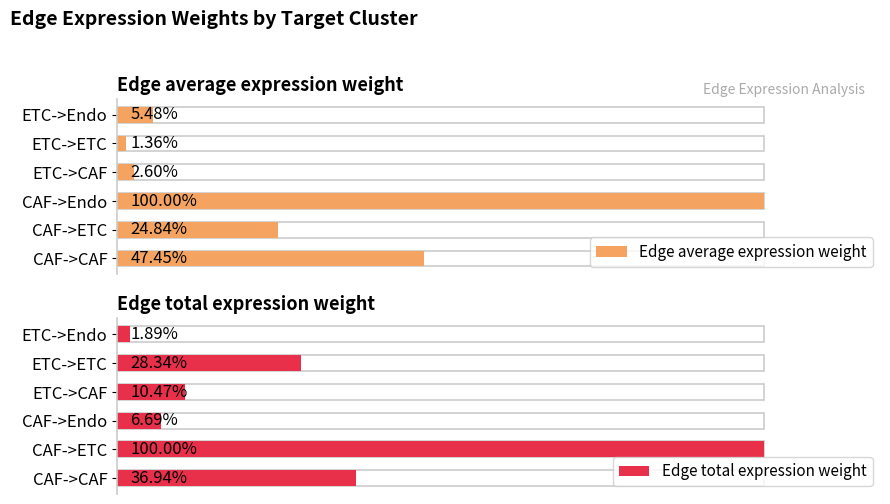

True or false: Edge total expression weight has a value of 10.1 at ETC->CAF.

True